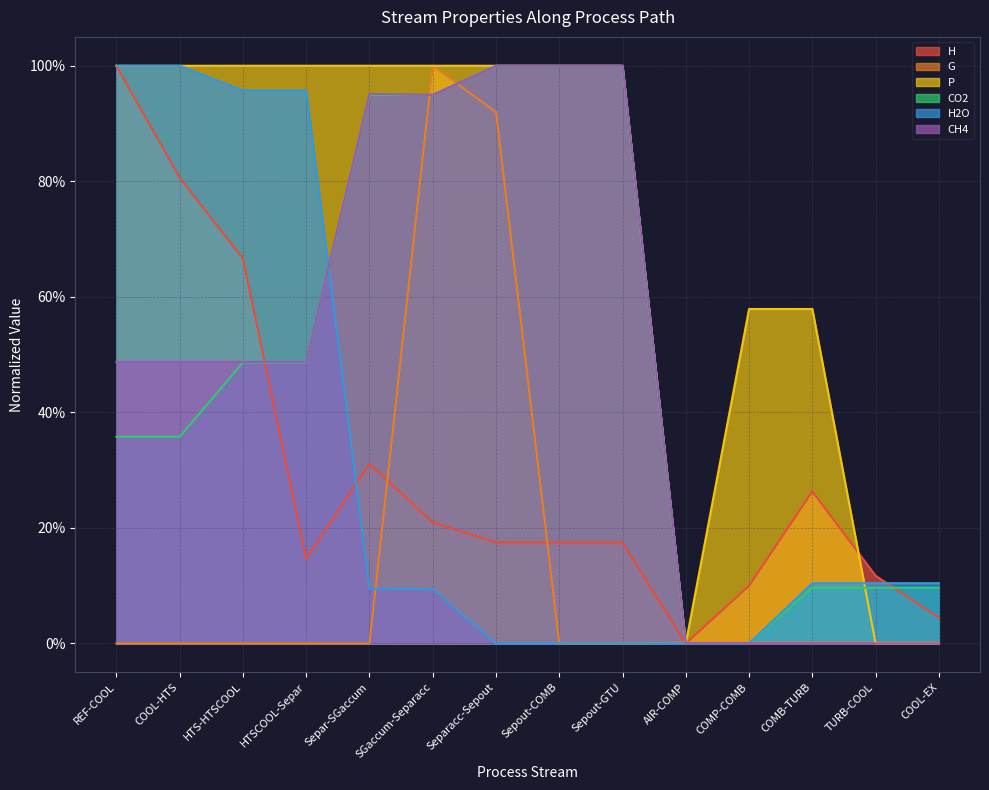

Which series has the largest total across all categories?

P